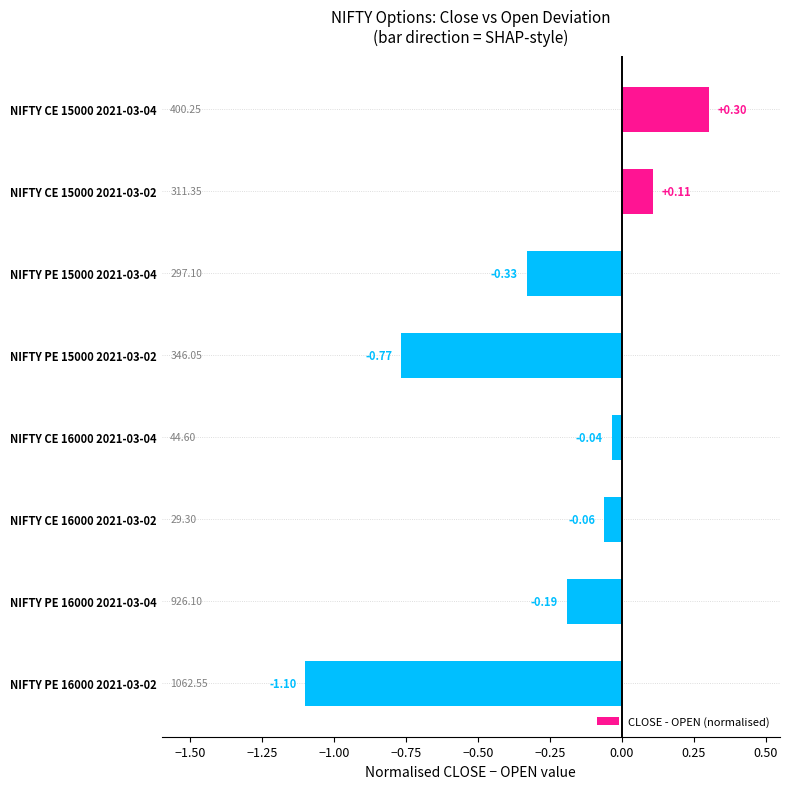

Which has a higher value, NIFTY PE 16000 2021-03-02 or NIFTY CE 16000 2021-03-04?

NIFTY CE 16000 2021-03-04